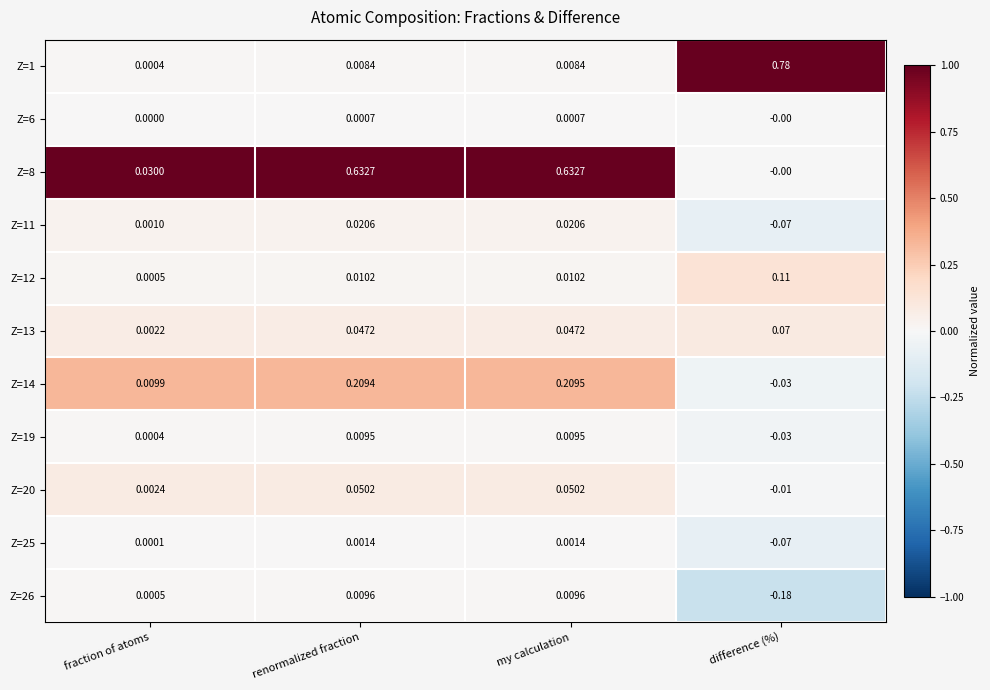

Which category has the lowest value across all series?

difference (%)